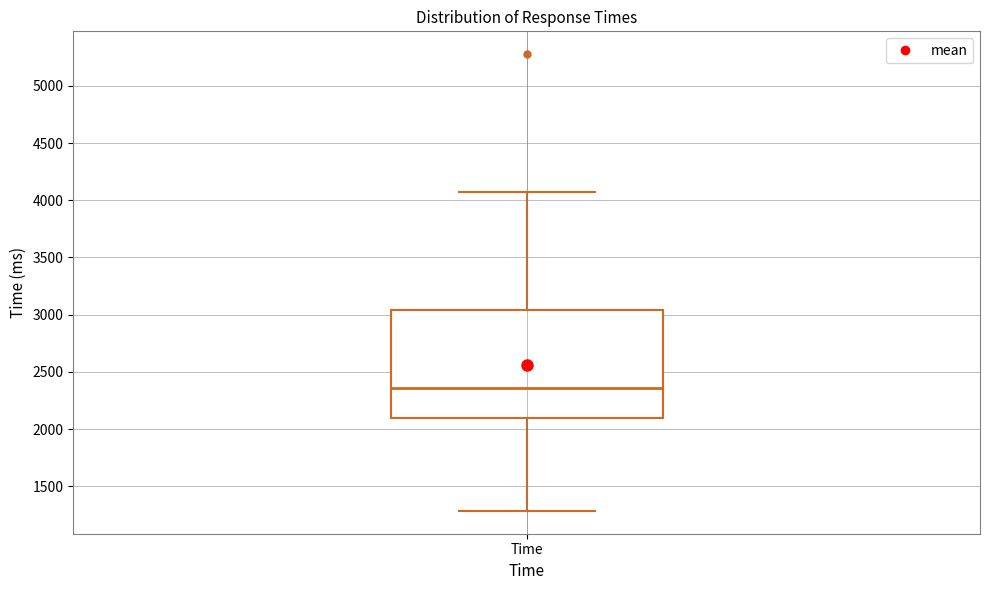

Transcribe this box plot: give where the median line is, the range the box spans, and where the two whiskers end, as read against the y-axis. The values are not printed on the chart, so give them approximately, as read against the axis.

median 2350, box 2100 to 3050, whiskers 1300 to 4050